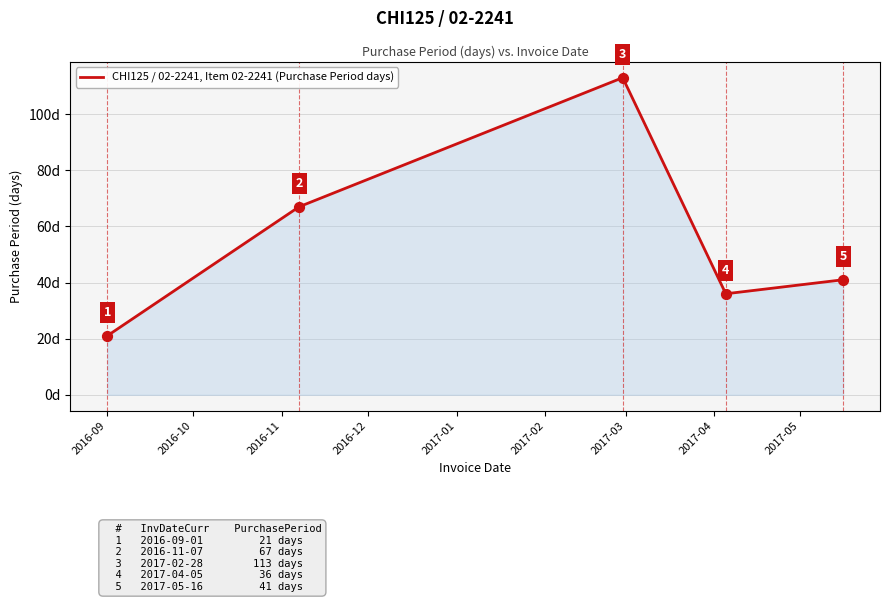

True or false: the data has more than 1 interior local peaks.

False